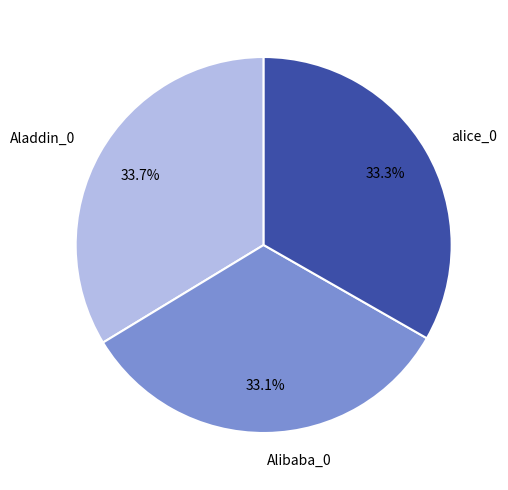

Approximately how many times larger is the value at Aladdin_0 compared to Alibaba_0?

1.0